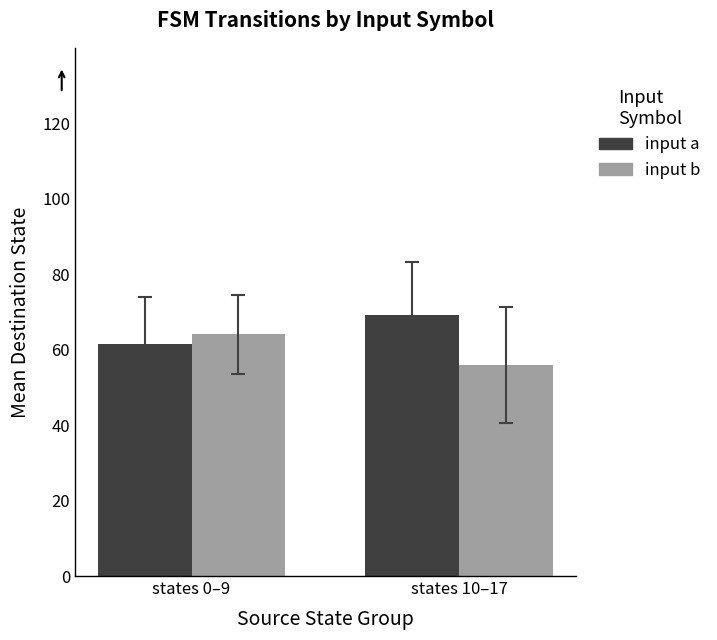

List the labels in order of input a value, largest first.

states 10–17, states 0–9